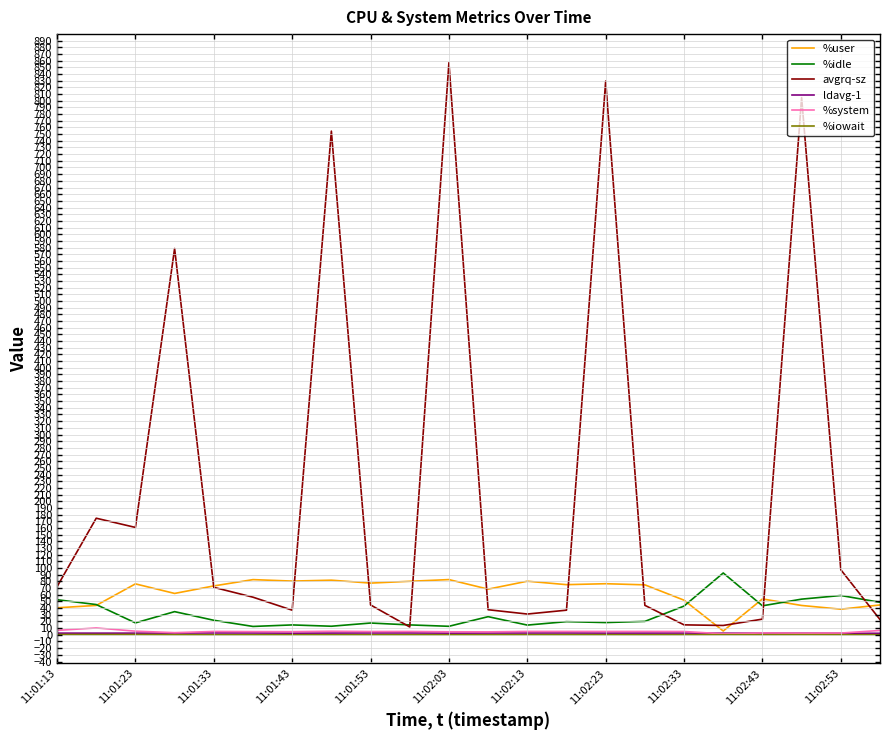

What is the greatest value displayed?

856.9